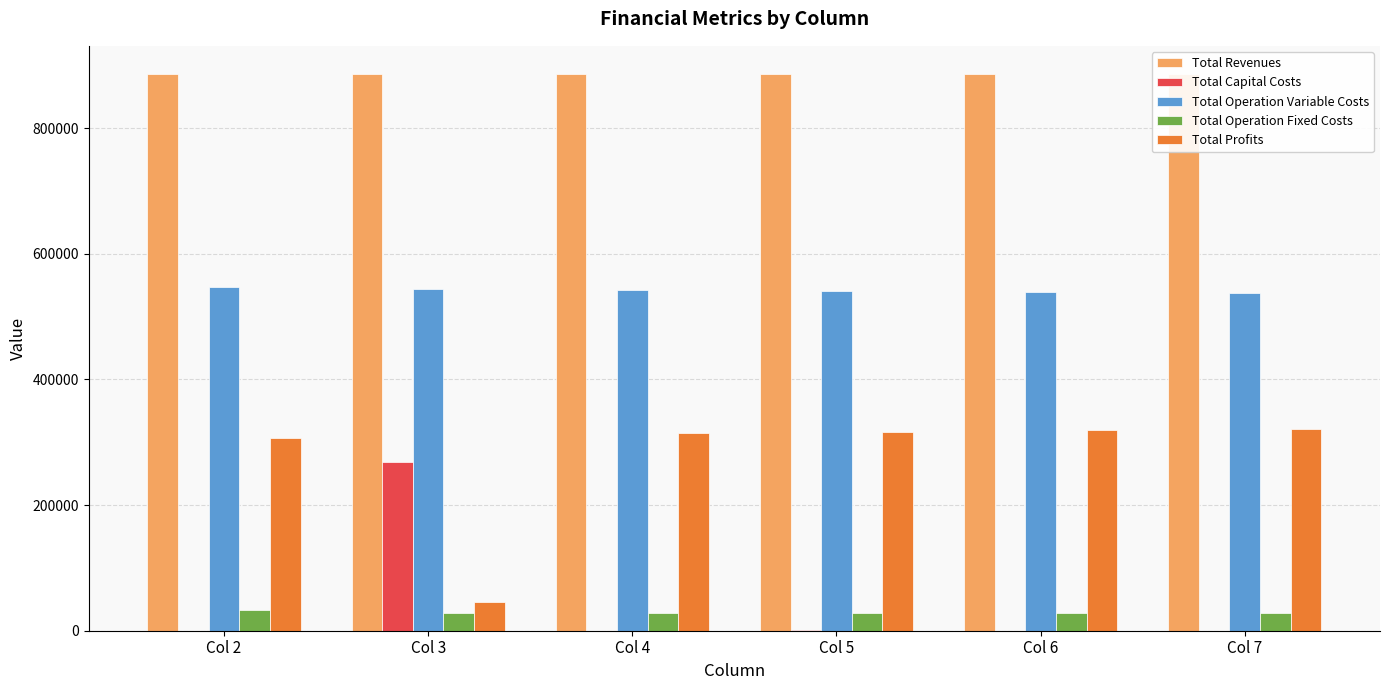

What is the sum of all Total Profits values?

1624453.5